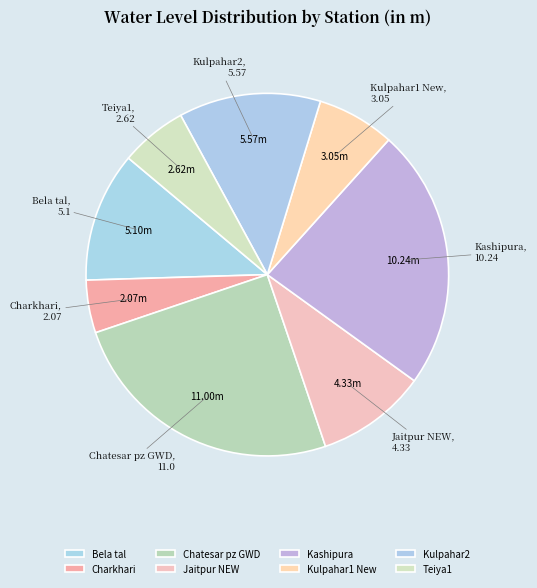

Count the number of slices in the pie.

8